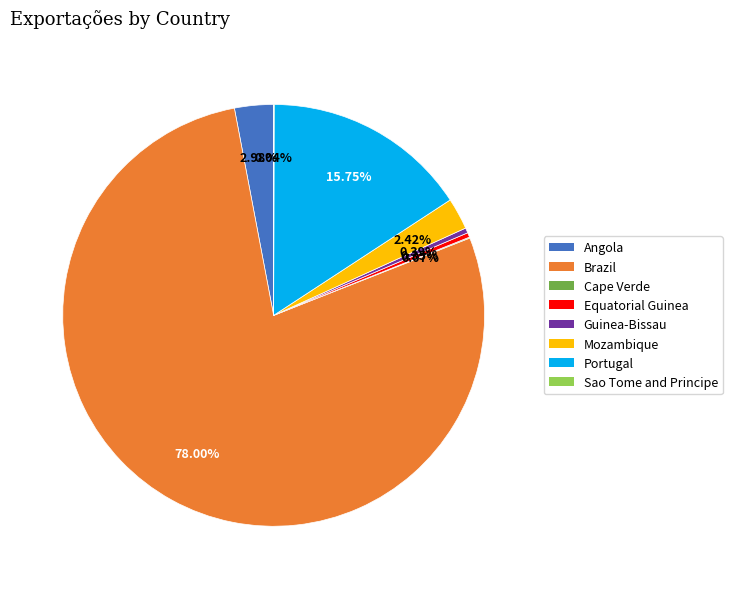

Is there any slice that represents more than half of the pie?

Yes